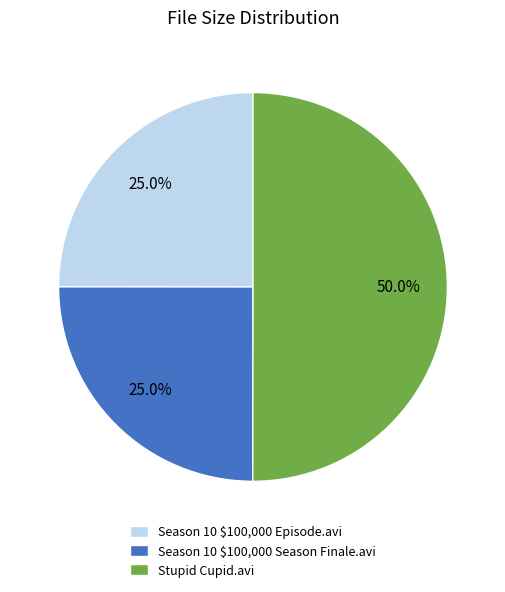

Does Season 10 $100,000 Episode.avi account for over 50% of the chart?

No